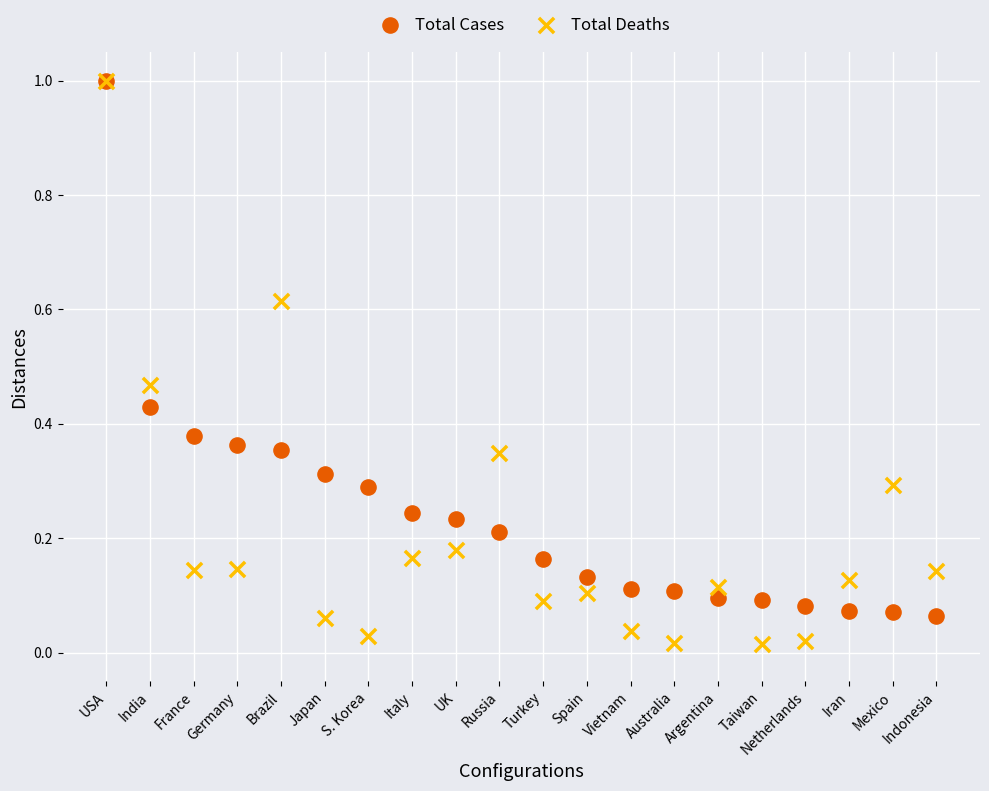

Which series contains the lowest Y value?

Total Deaths